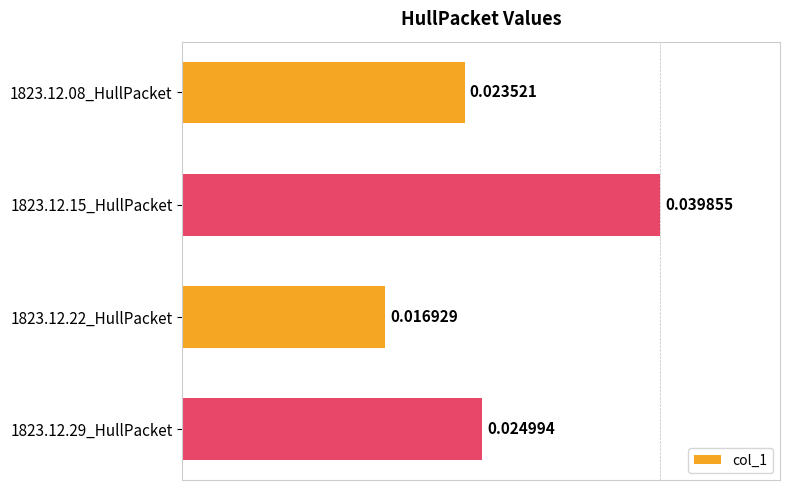

Between 1823.12.29_HullPacket and 1823.12.08_HullPacket, which is larger?

1823.12.29_HullPacket